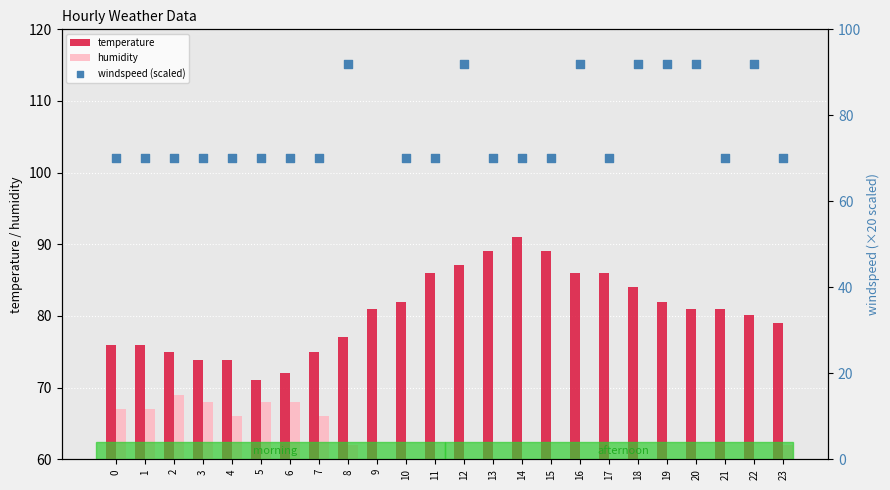

Which series contains the lowest Y value?

humidity